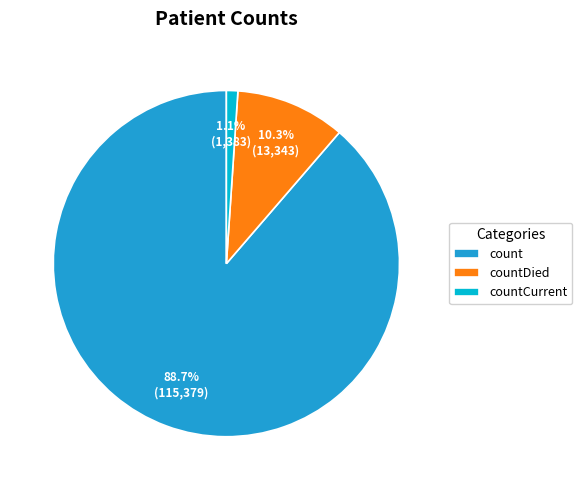

Is it true that count is 77% of the pie?

False